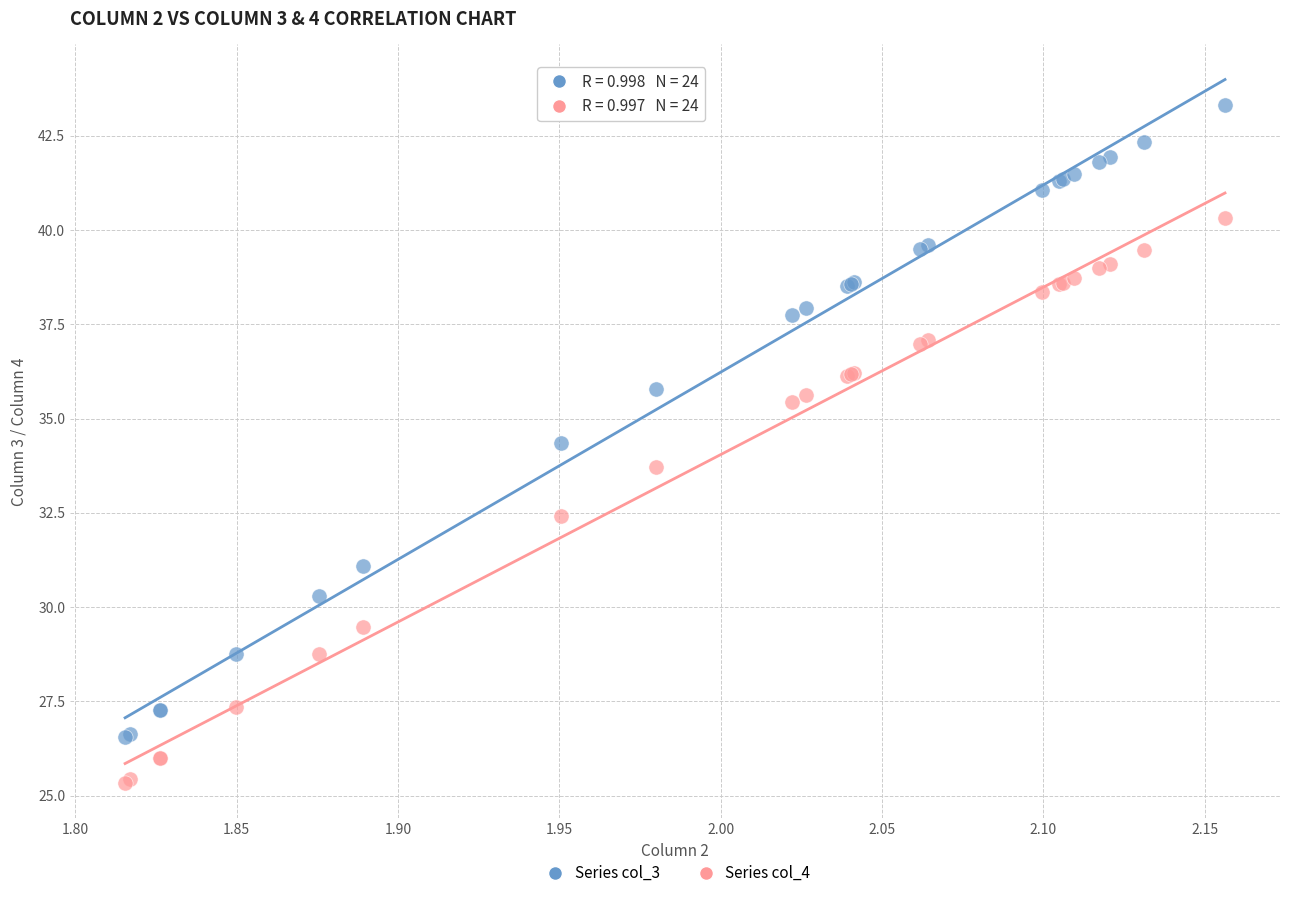

Which series reaches the minimum Y coordinate?

Series col_4